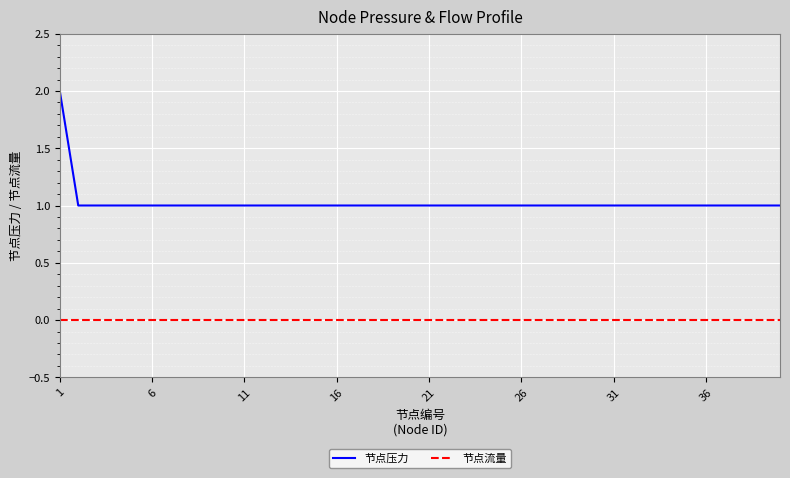

Which series has the widest spread of values?

节点压力